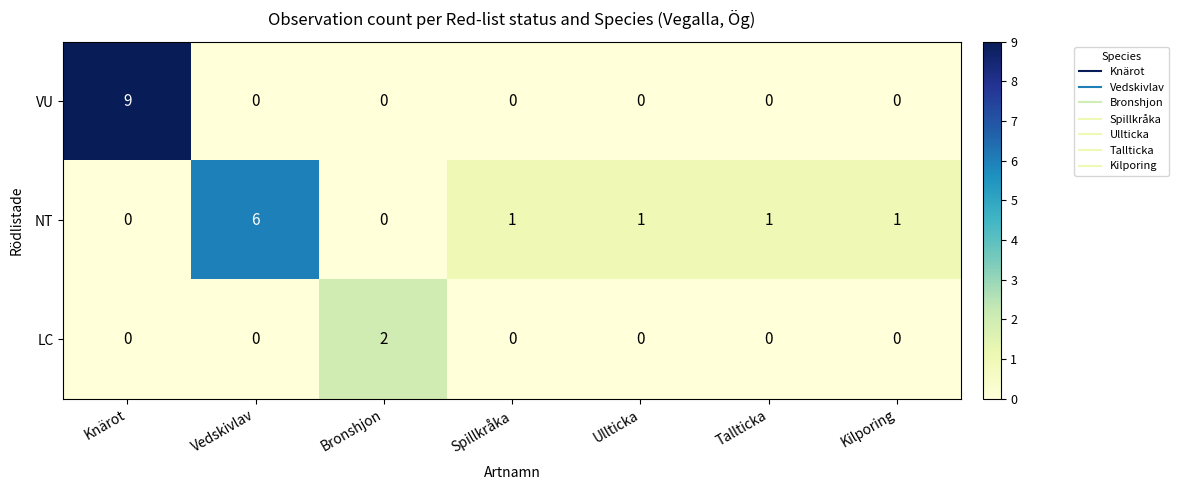

Is it true that LC equals 0 at Tallticka?

True